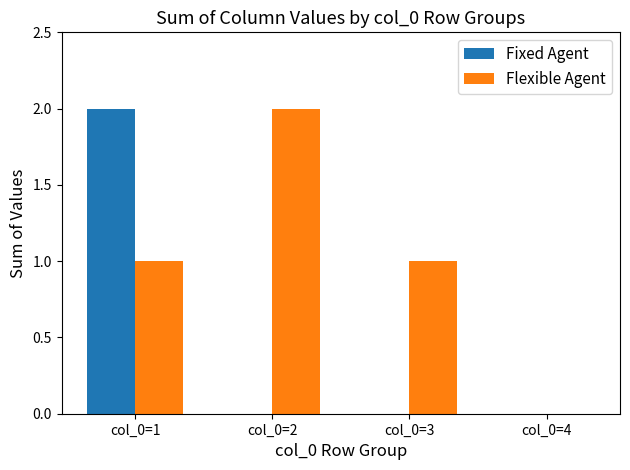

Is the value of Fixed Agent at col_0=2 greater than the value of Flexible Agent at col_0=1?

No